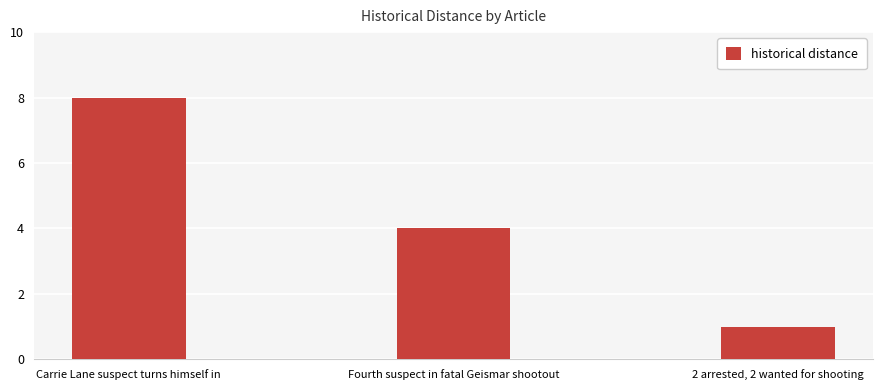

The value at Fourth suspect in fatal Geismar shootout is 6. True or false?

False